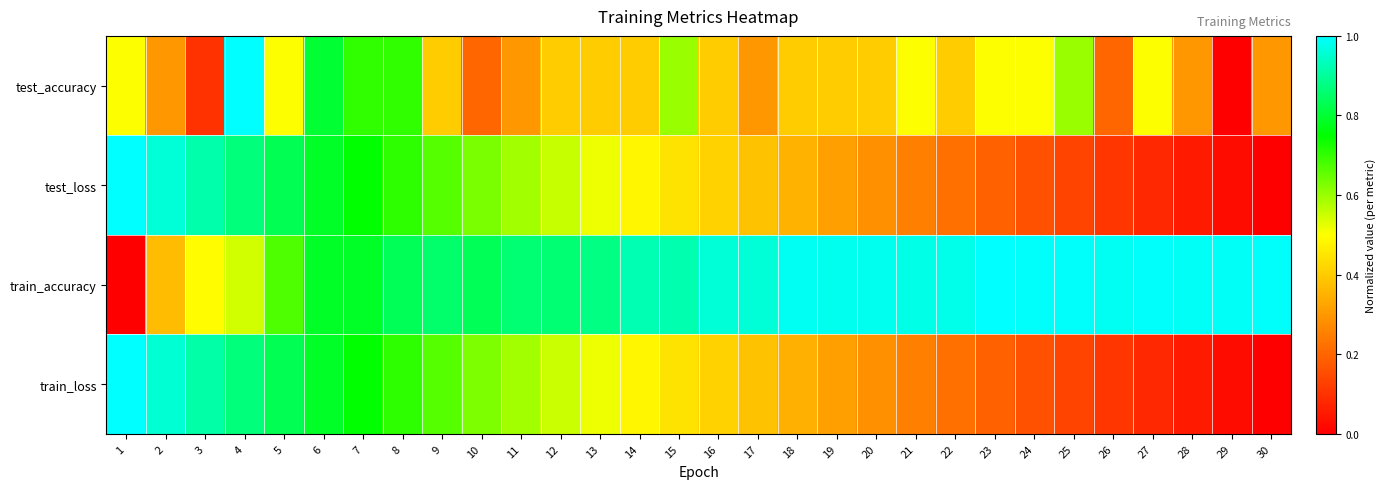

Rank the series at 11 from lowest to highest value.

test_accuracy, train_loss, test_loss, train_accuracy